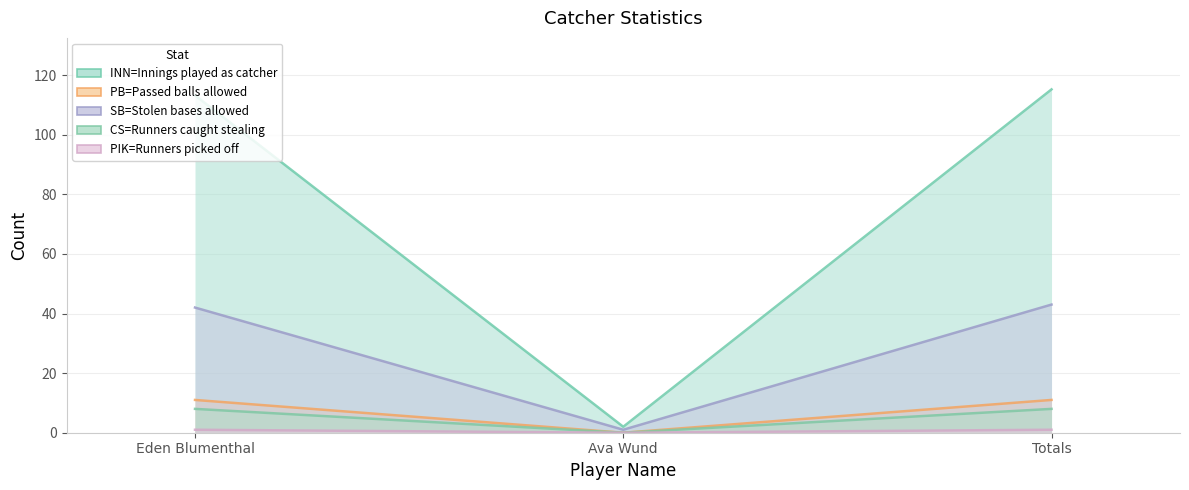

What position from the right is Eden Blumenthal?

3